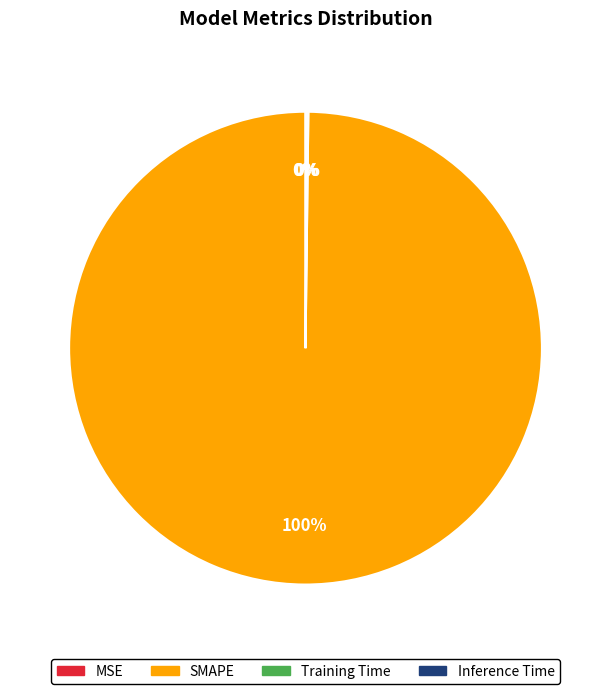

True or false: SMAPE accounts for 91% of the total.

False